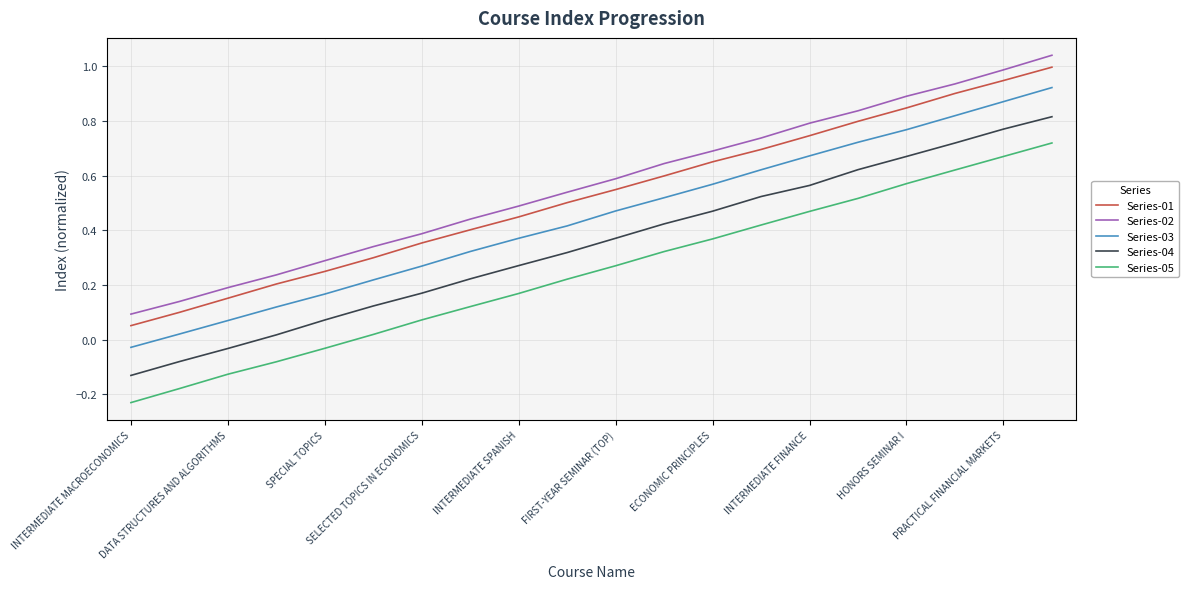

How many values in the Series-05 series are below 0?

5